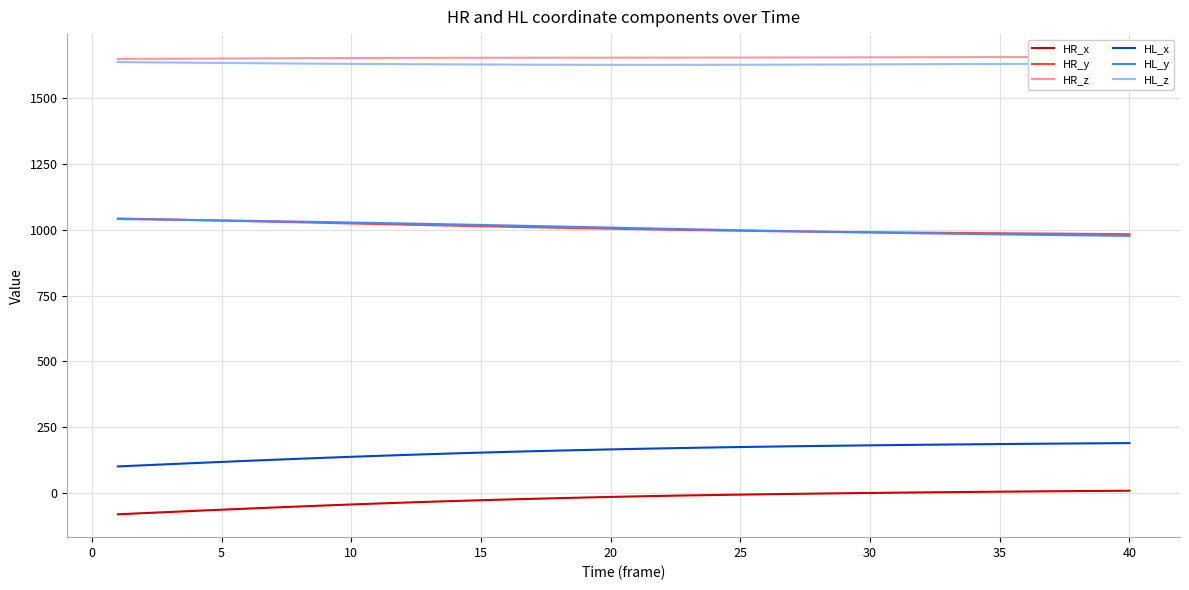

How many values in the HL_z series are below 1629?

15